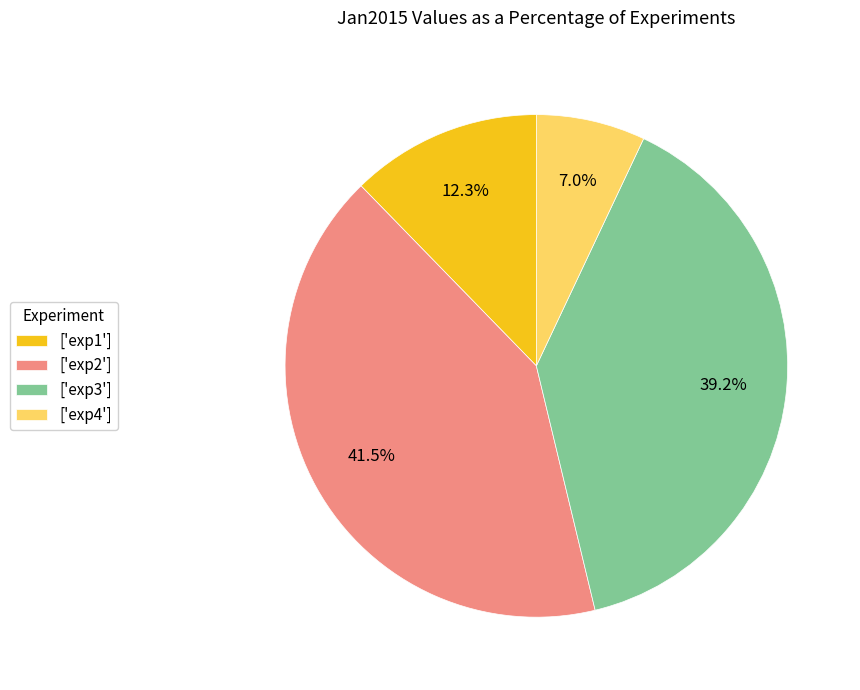

Which slice is the largest?

['exp2']